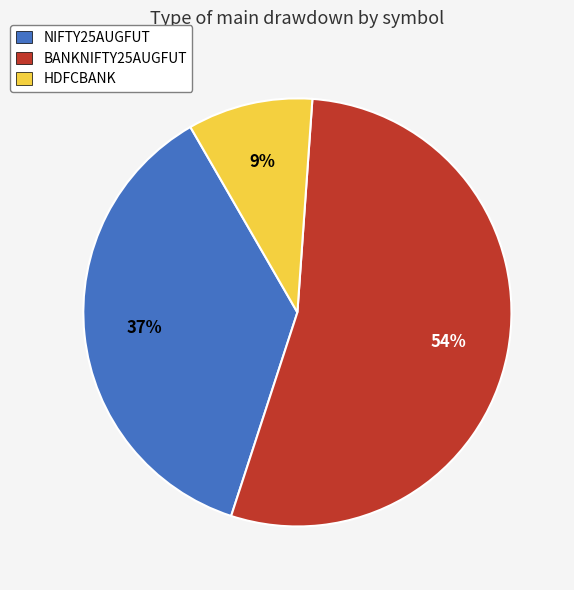

Which category has the biggest portion of the pie?

BANKNIFTY25AUGFUT